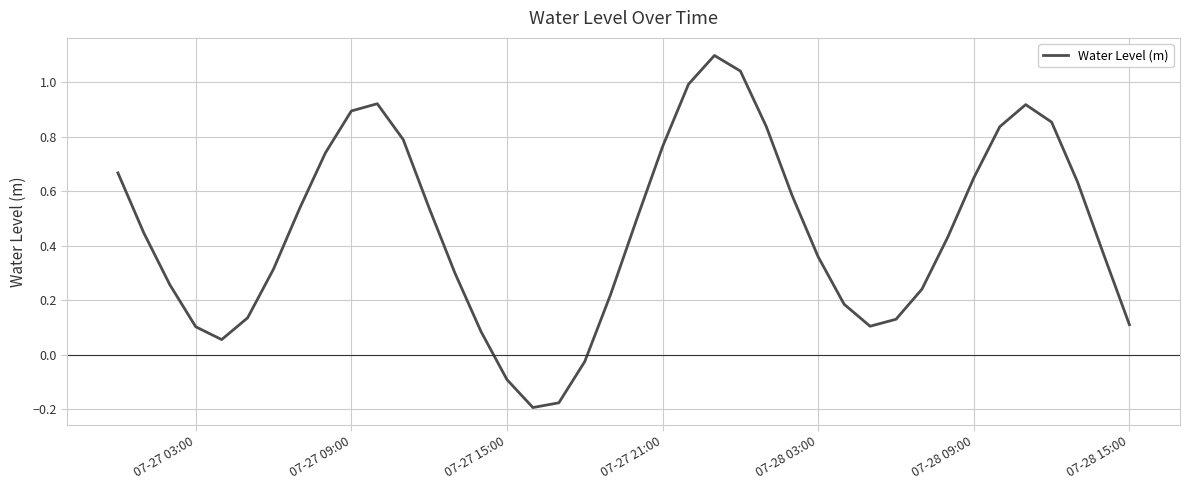

What is the difference between the maximum and minimum values?

1.3